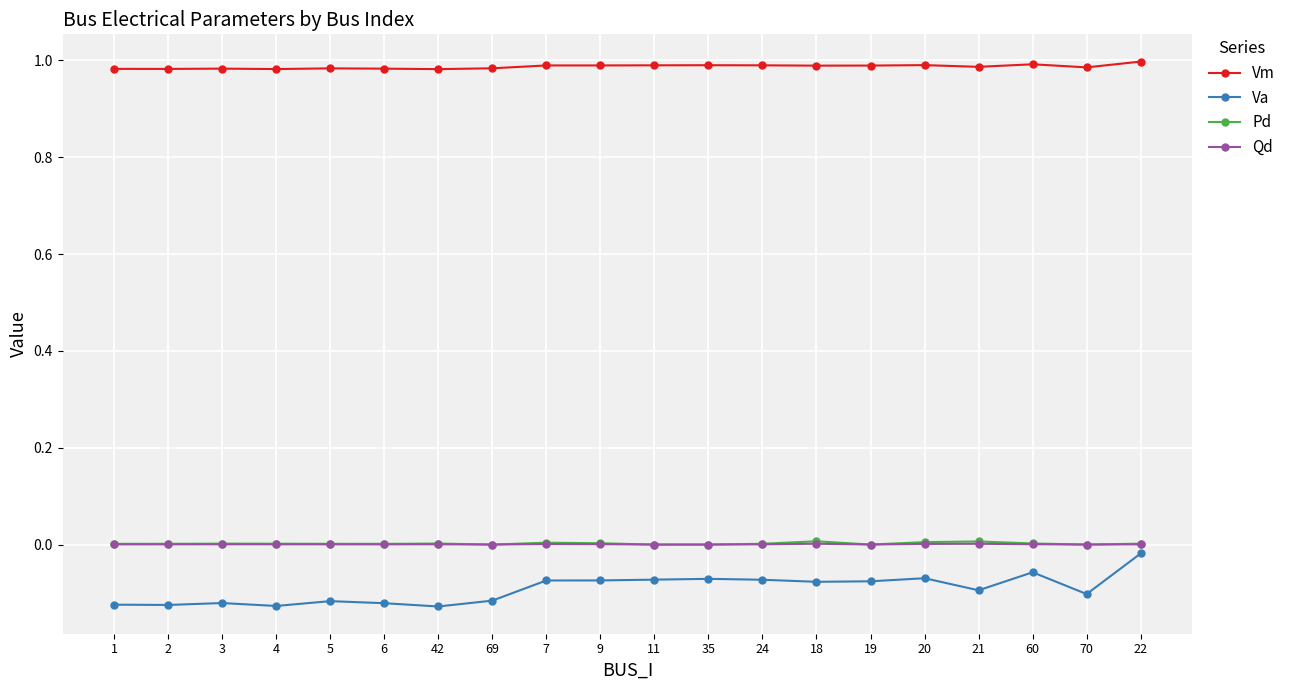

True or false: Pd has more than 0 points higher than both neighbors.

True